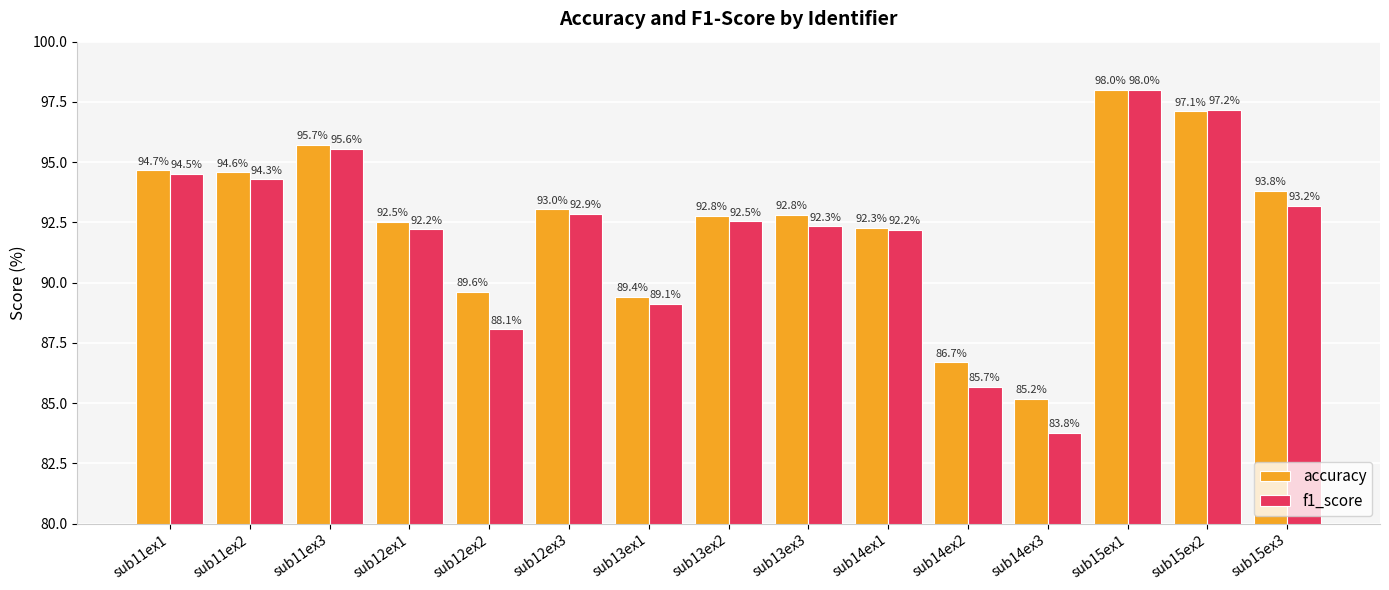

What is the label of the 7th bar from the right?

sub13ex3